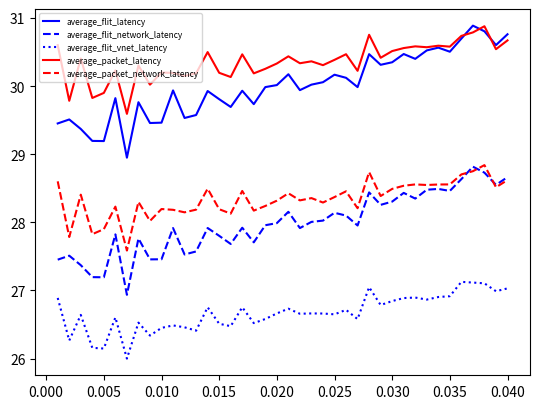

True or false: average_packet_latency has more than 2 points higher than both neighbors.

True